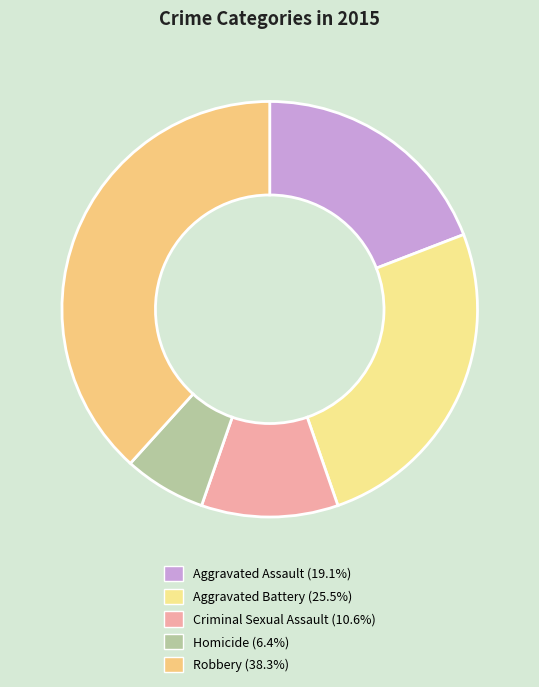

To the nearest percent, what portion does Robbery represent?

38%